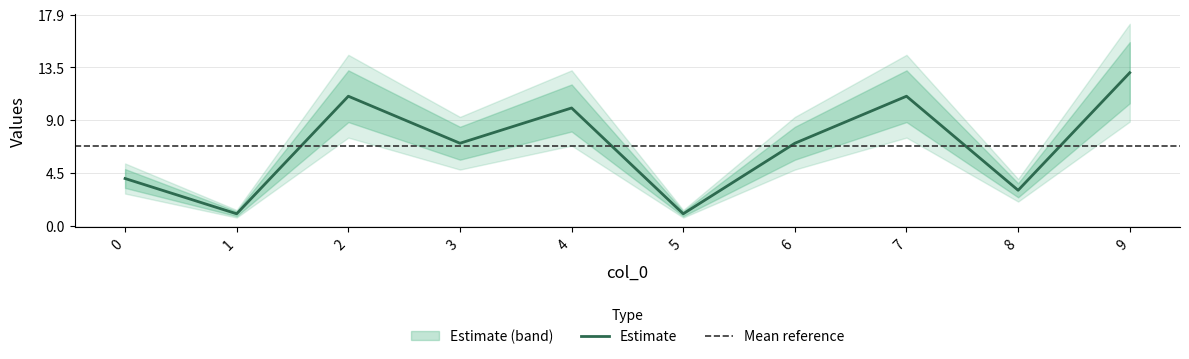

Where is the first local maximum?

2